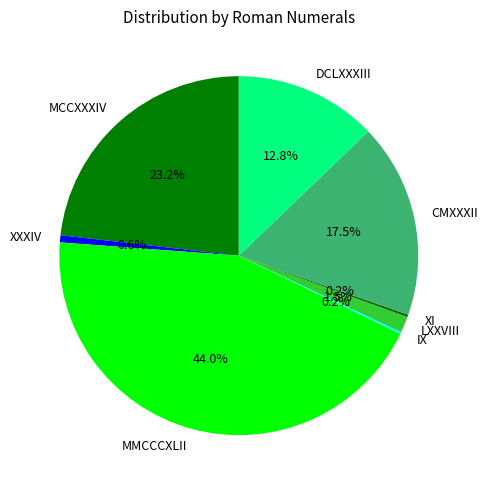

Which category has the biggest portion of the pie?

MMCCCXLII